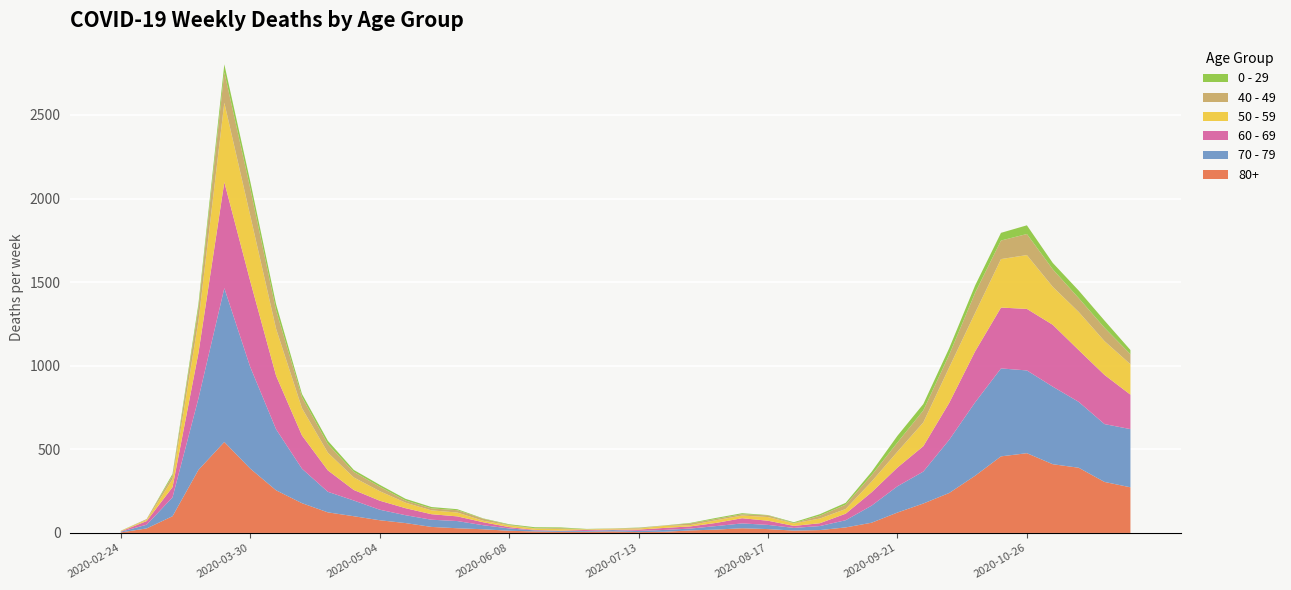

Reading right to left, what are all the values shown in this chart?

80+: 273	305	390	411	477	458	342	239	176	122	61	33	17	14	23	28	20	15	7	5	9	7	6	9	13	22	28	36	59	76	100	123	178	255	385	544	377	100	27	3
70 - 79: 348	346	394	464	495	526	439	318	191	157	102	43	24	16	25	29	21	11	11	7	8	5	5	6	14	24	43	43	47	63	94	123	206	365	608	920	427	113	22	4
60 - 69: 206	294	310	370	368	364	305	221	152	112	80	39	17	12	25	31	19	13	12	8	3	6	3	3	8	18	28	33	42	54	63	128	199	320	514	634	272	61	22	2
50 - 59: 182	202	228	227	322	290	230	212	142	95	64	28	28	15	22	16	16	8	12	6	5	3	9	8	10	9	23	23	33	57	75	106	163	281	392	475	190	48	7	3
40 - 49: 60	80	83	105	126	111	120	76	72	55	38	26	17	2	10	8	8	10	2	4	1	1	5	2	3	12	14	12	13	27	33	51	66	111	163	183	79	21	5	0
0 - 29: 25	43	45	38	52	46	44	39	38	40	20	11	9	5	2	6	6	3	1	2	1	2	5	6	4	2	6	8	10	11	12	20	19	36	42	47	25	10	0	1